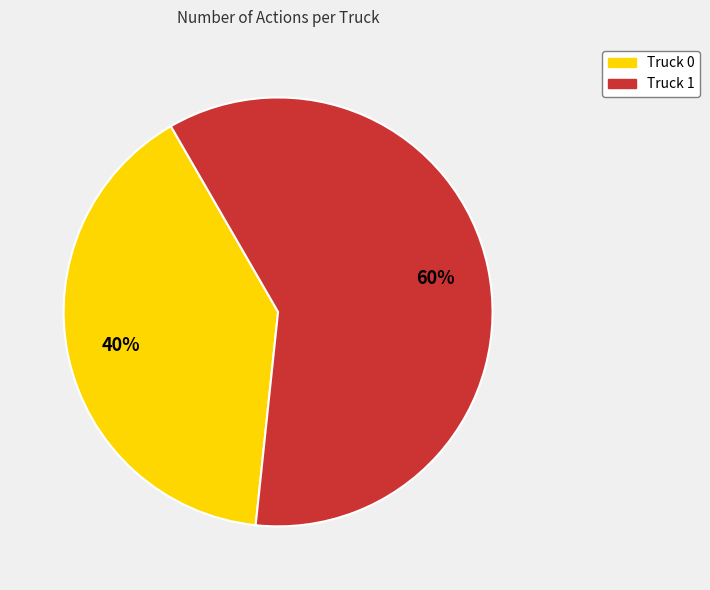

True or false: Truck 0 accounts for 40% of the total.

True